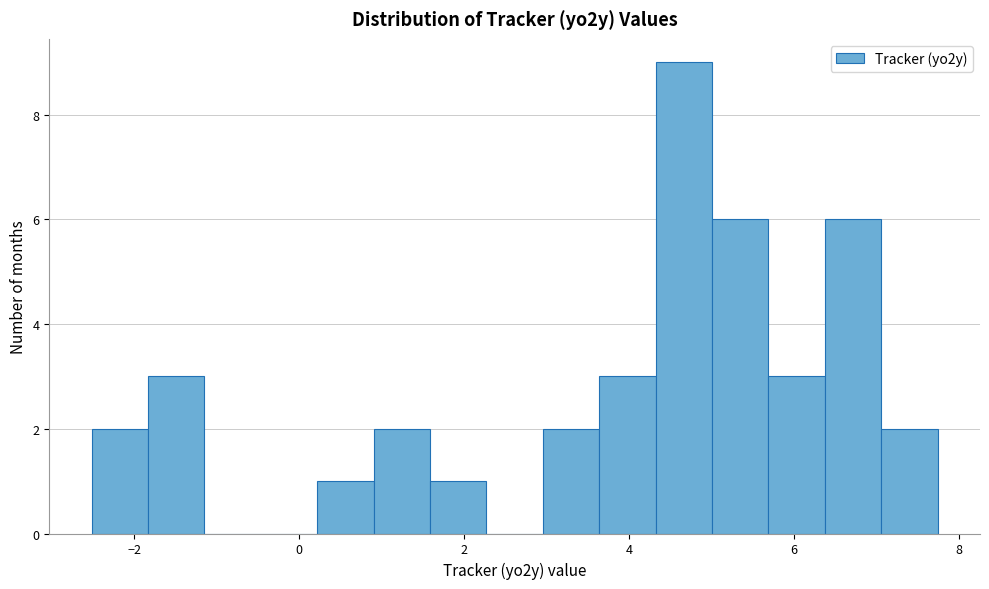

Read against the x-axis, roughly where is the centre of the tallest bar?

4.6